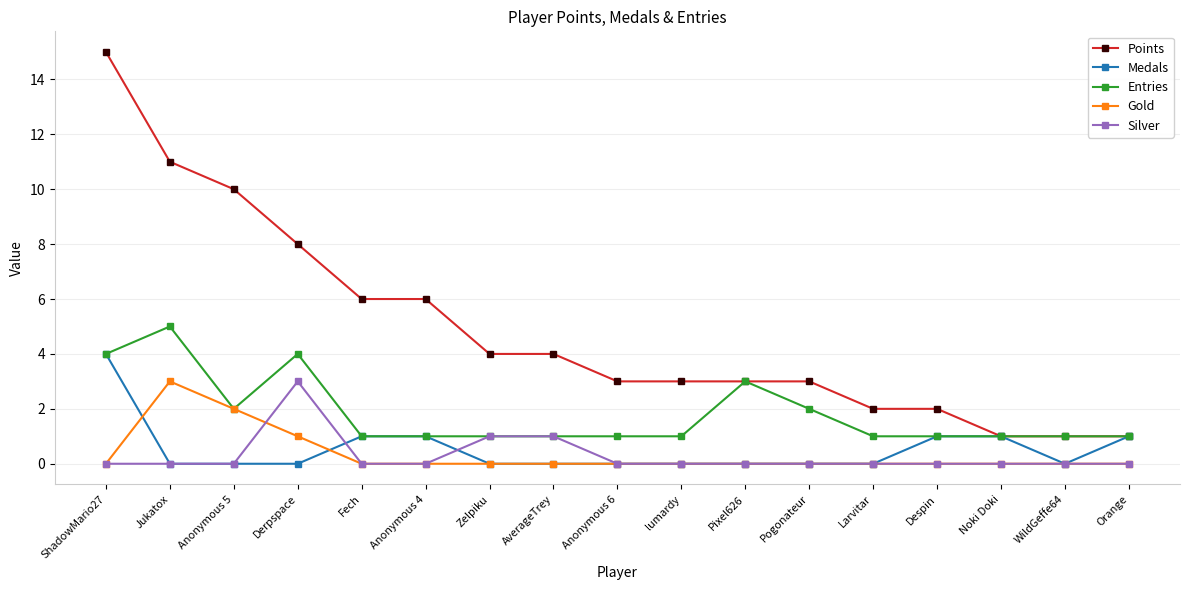

What is the sum of all Points values?

83